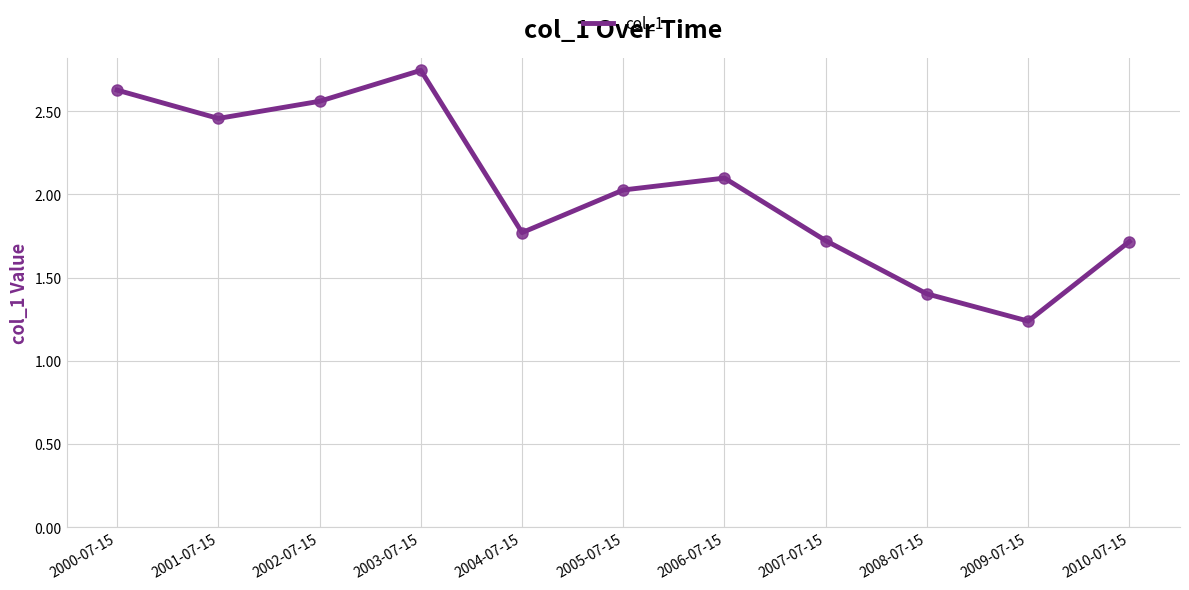

What is the difference between the maximum and second lowest values?

1.3